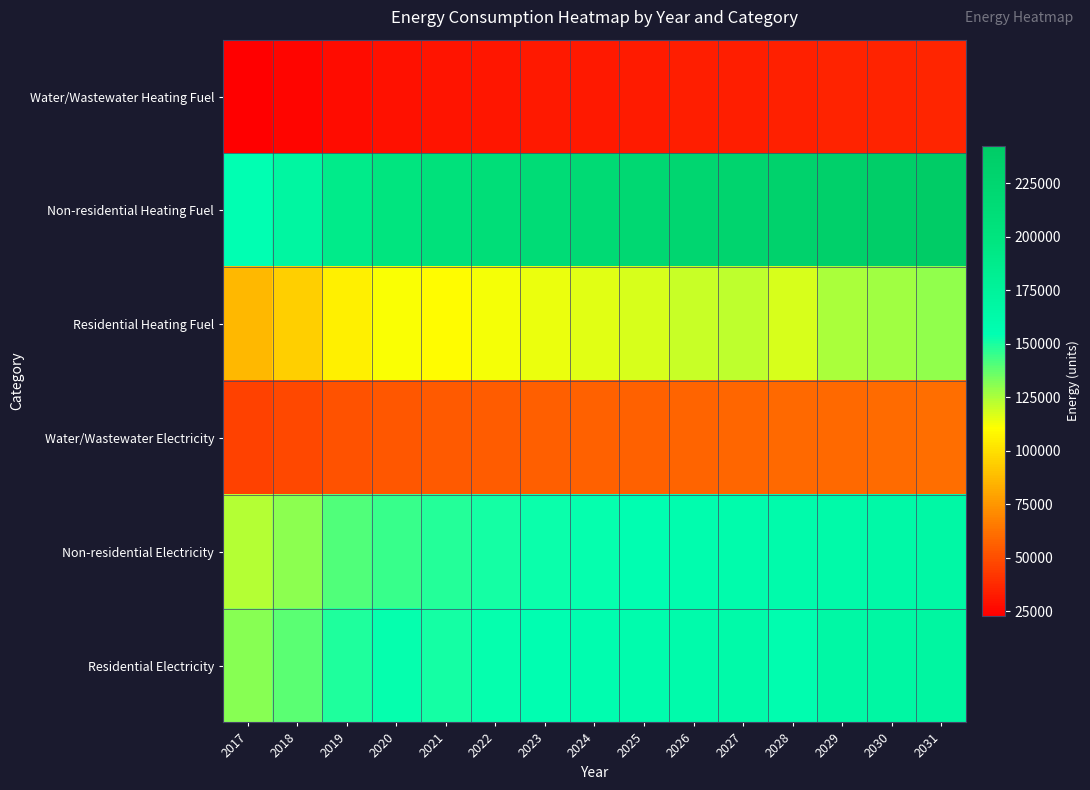

What is the maximum value shown in the chart?

242159.4